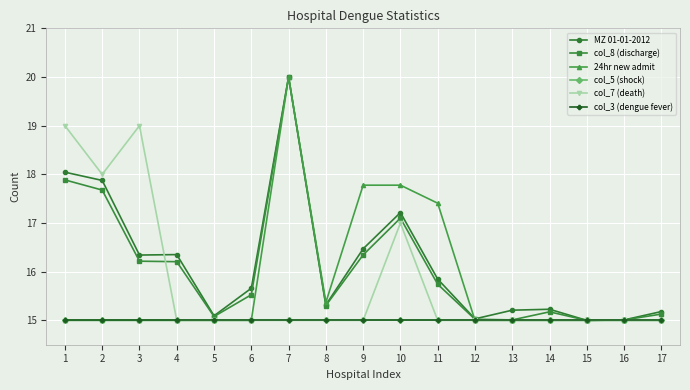

Where is col_5 (shock) nearest to the value 15?

1